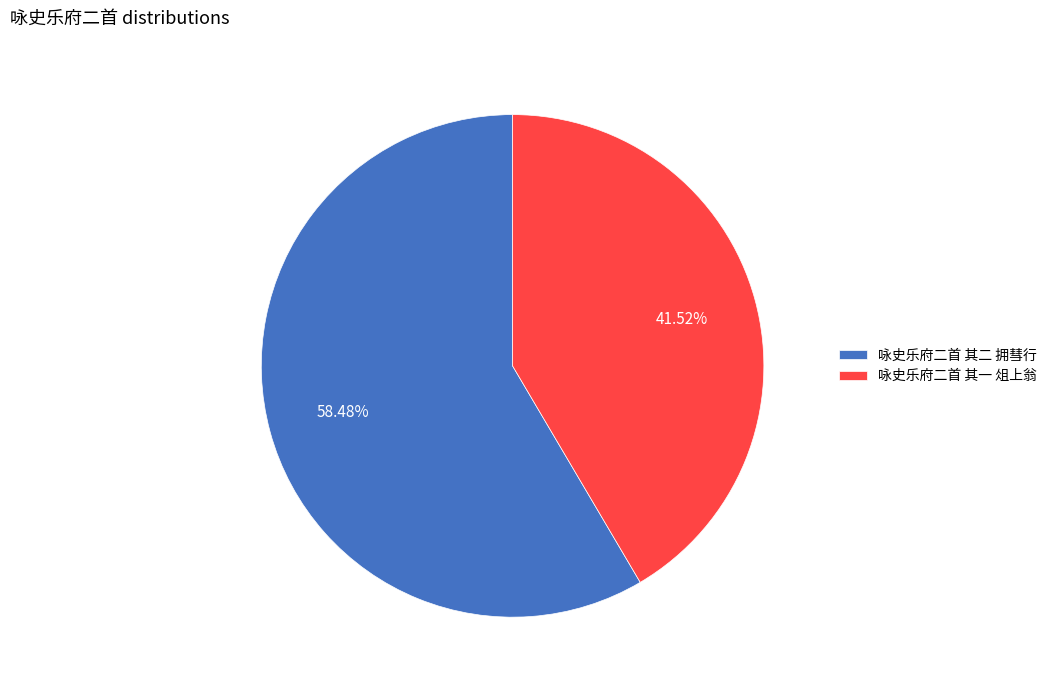

Does any single category account for the majority?

Yes